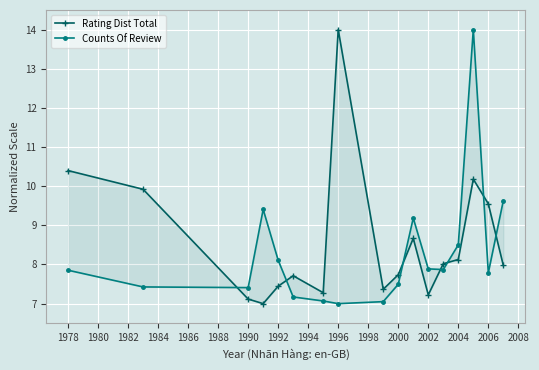

What is the highest value of the Rating Dist Total series?

14.0